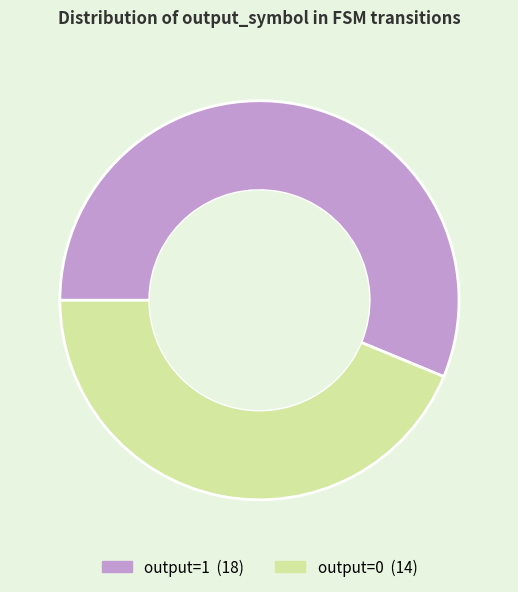

Is the sum of output=1 and output=0 greater than half?

Yes